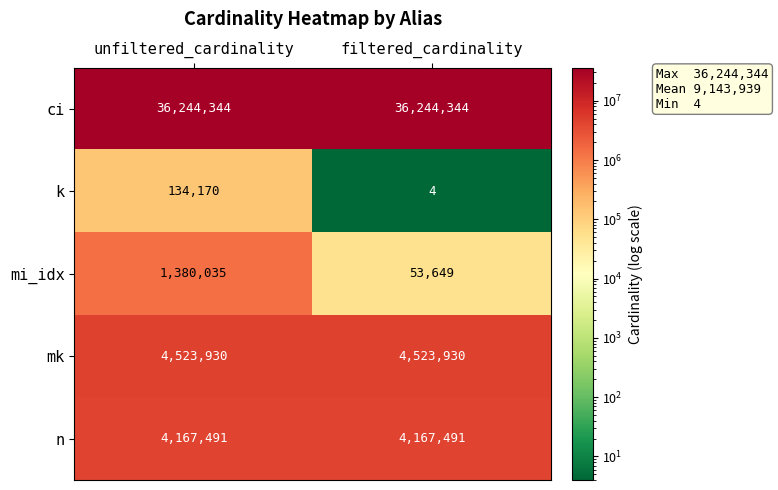

What is the total value across all series at unfiltered_cardinality?

46449970